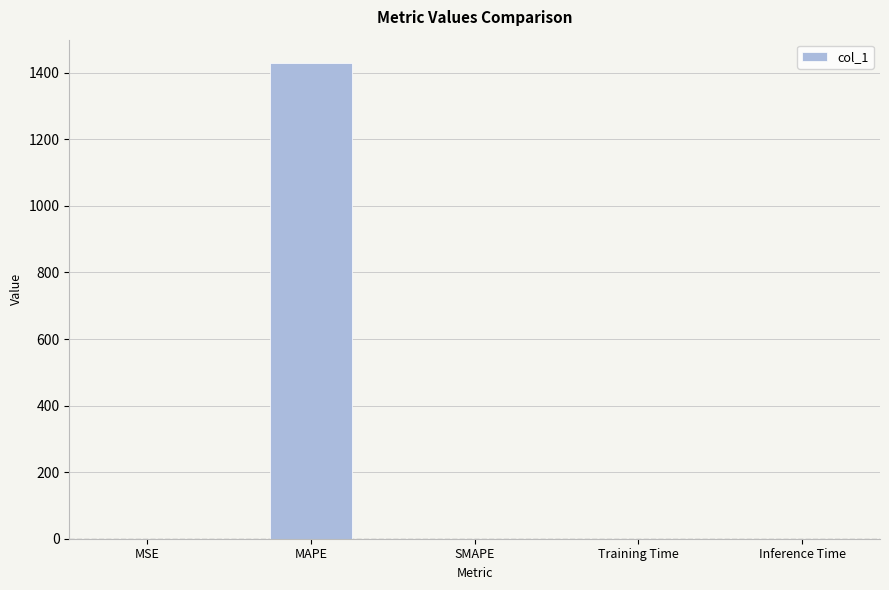

What is the sum of all values?

1428.0